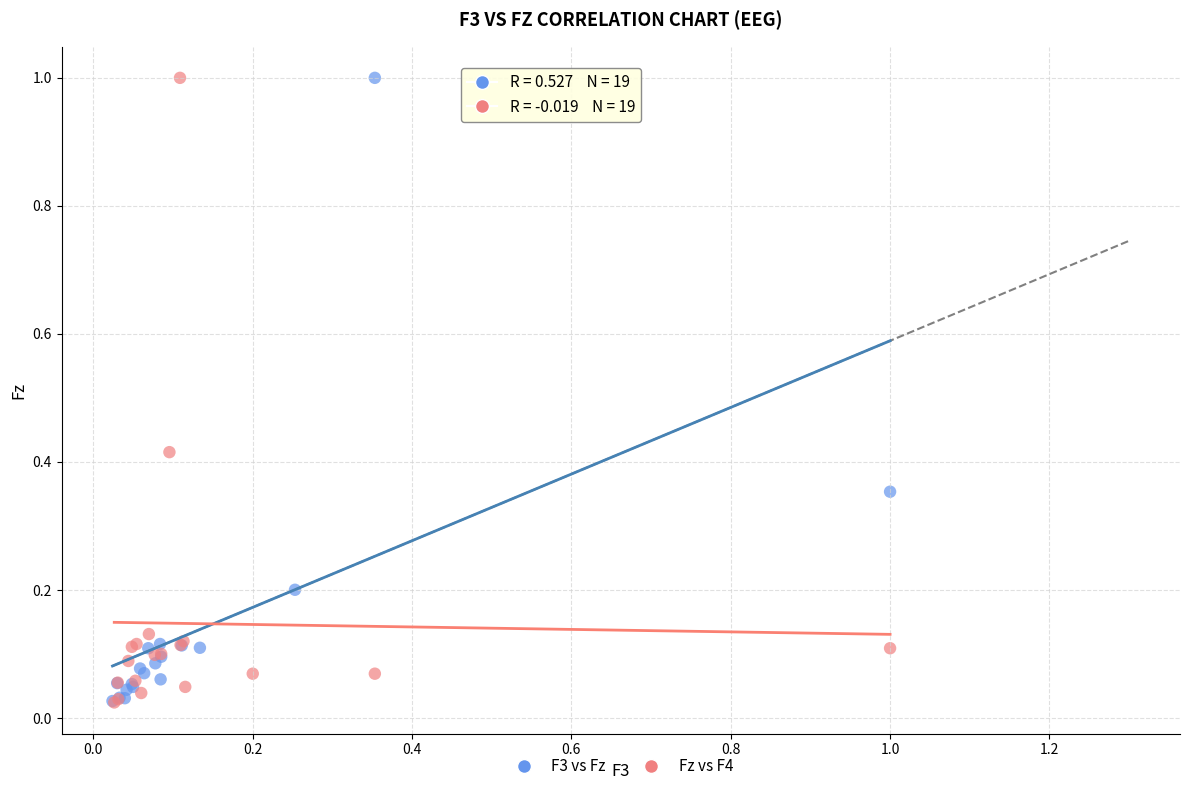

What are all the series names shown in the legend?

F3 vs Fz, Fz vs F4